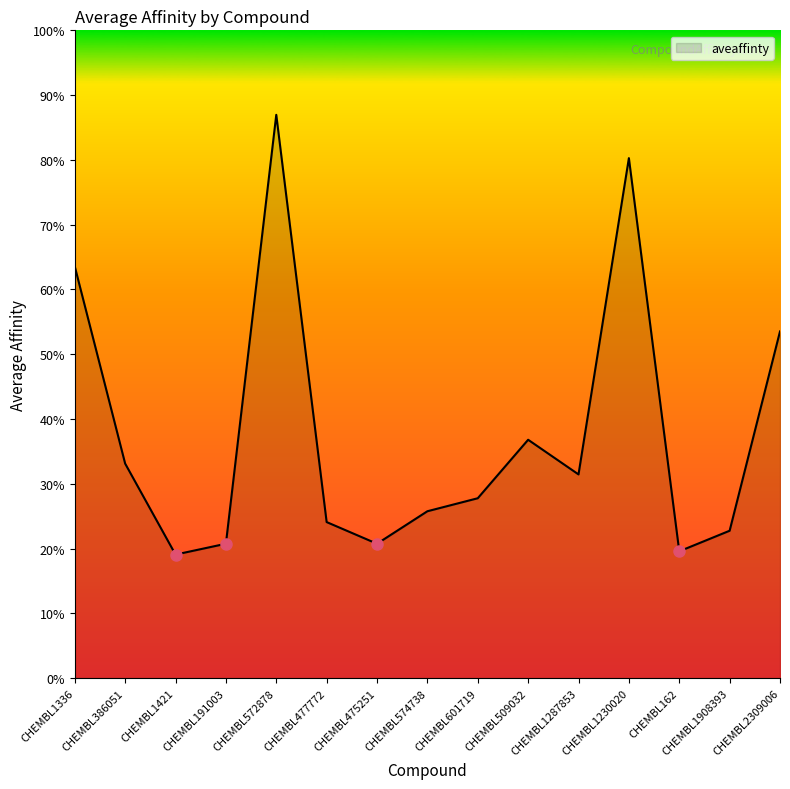

List the labels in order of value, smallest first.

CHEMBL1421, CHEMBL162, CHEMBL191003, CHEMBL475251, CHEMBL1908393, CHEMBL477772, CHEMBL574738, CHEMBL601719, CHEMBL1287853, CHEMBL386051, CHEMBL509032, CHEMBL2309006, CHEMBL1336, CHEMBL1230020, CHEMBL572878